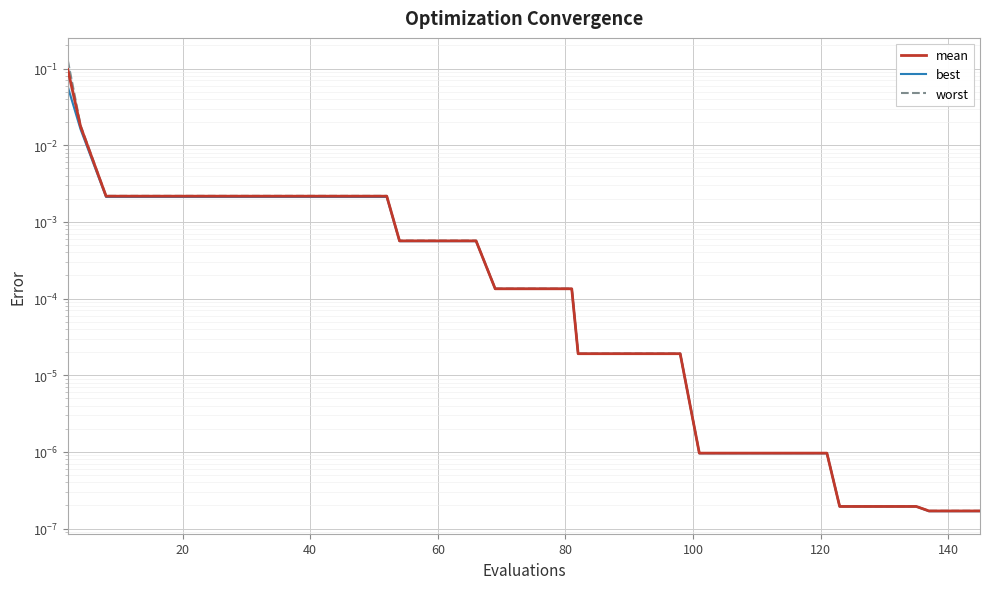

Which series has the largest total across all categories?

worst